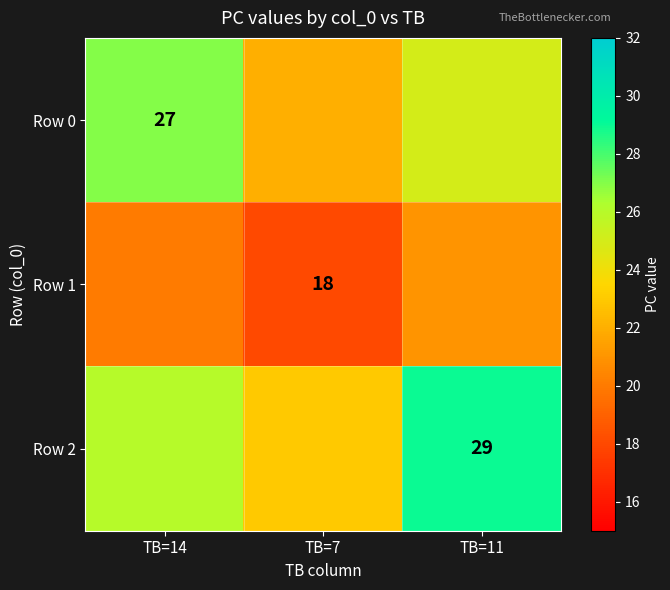

How many distinct data groups are displayed?

3